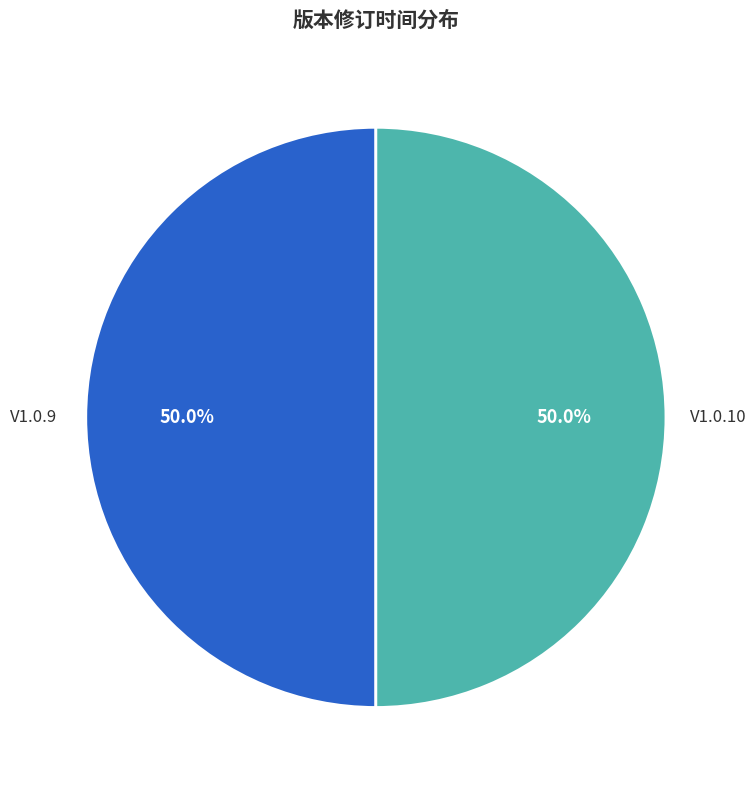

Which category has the biggest portion of the pie?

V1.0.10